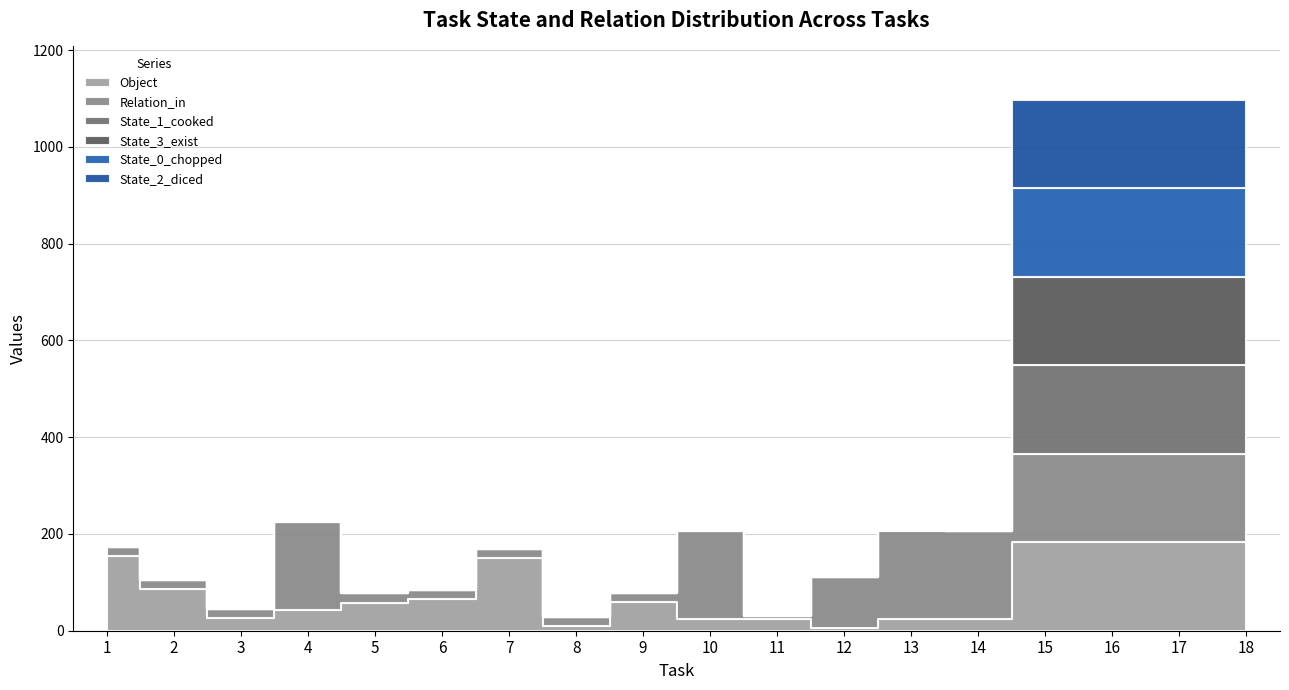

Reading right to left, what are all the values shown in this chart?

Object: 183	183	183	183	24	25	5	25	25	59	10	150	66	58	43	26	86	155
Relation_in: 183	183	183	183	182	182	106	5	182	19	19	19	19	19	182	19	19	19
State_1_cooked: 183	183	183	183	0	1	0	0	0	0	0	0	0	0	0	0	0	0
State_3_exist: 183	183	183	183	1	0	0	0	1	0	0	0	0	0	1	0	0	0
State_0_chopped: 183	183	183	183	0	0	0	0	0	0	0	0	0	0	0	0	0	0
State_2_diced: 183	183	183	183	0	0	0	0	0	0	0	0	0	0	0	0	0	0